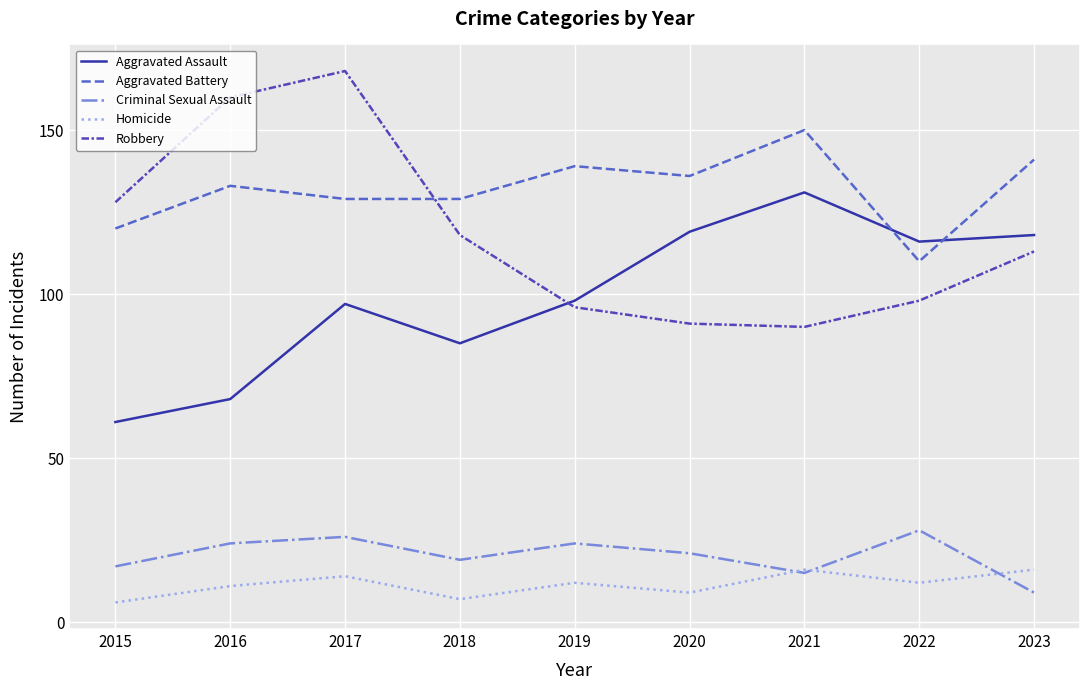

True or false: Criminal Sexual Assault and Robbery intersect in this chart.

False